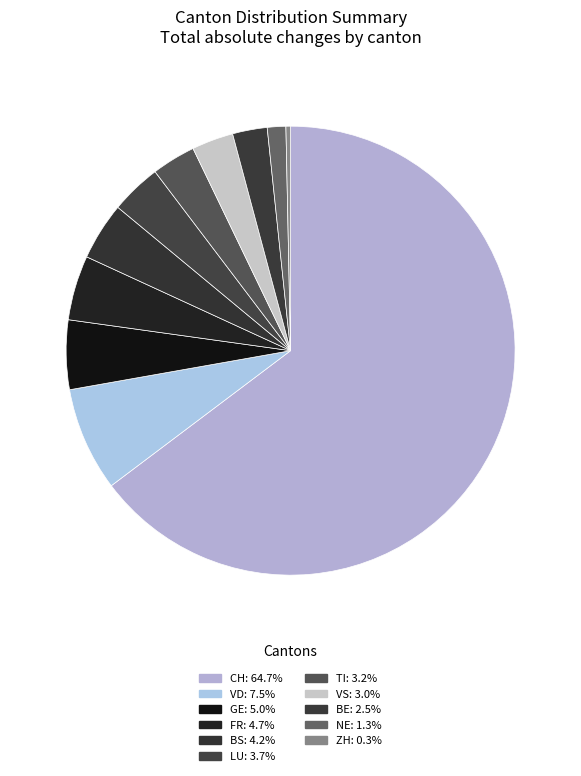

Which slice represents more than half of the pie?

CH